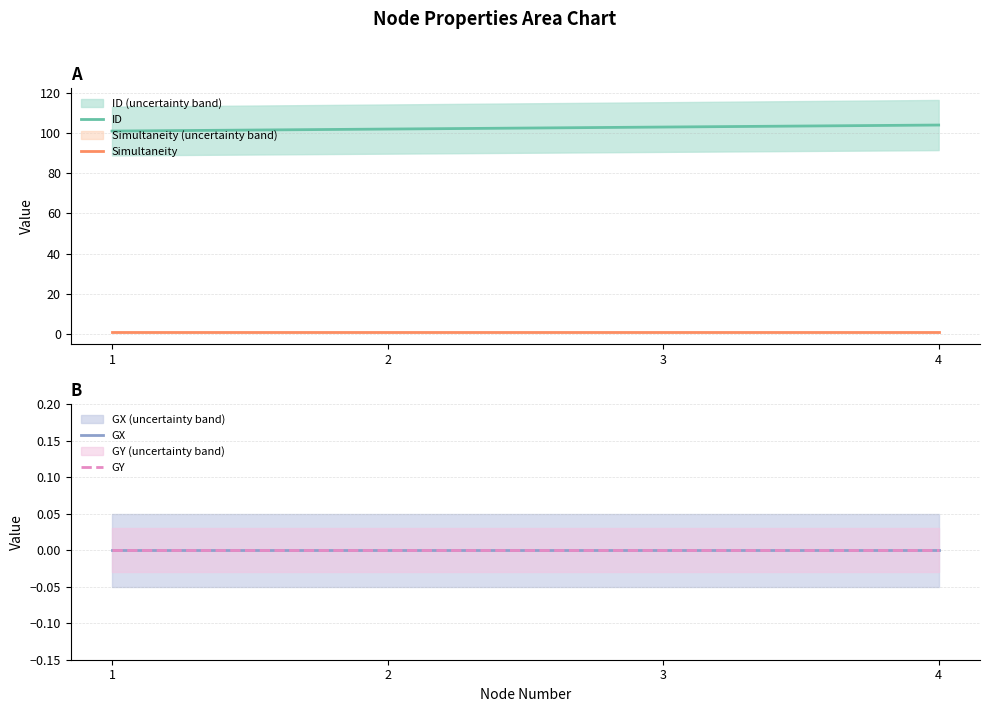

Is the value of Simultaneity at 4 greater than the value of GY at 4?

Yes